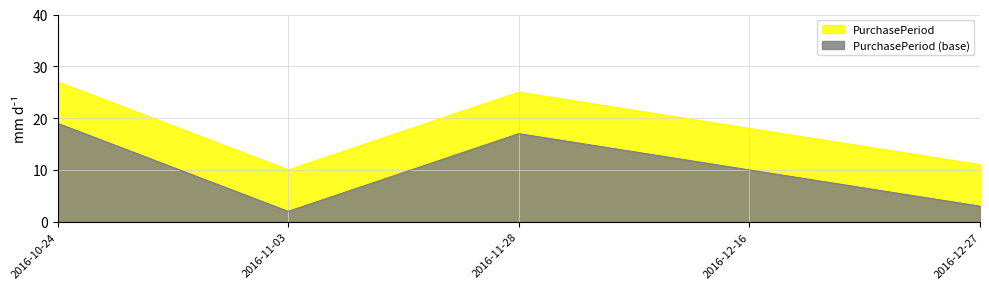

The chart shows a value of 16 at 2016-12-27. True or false?

False